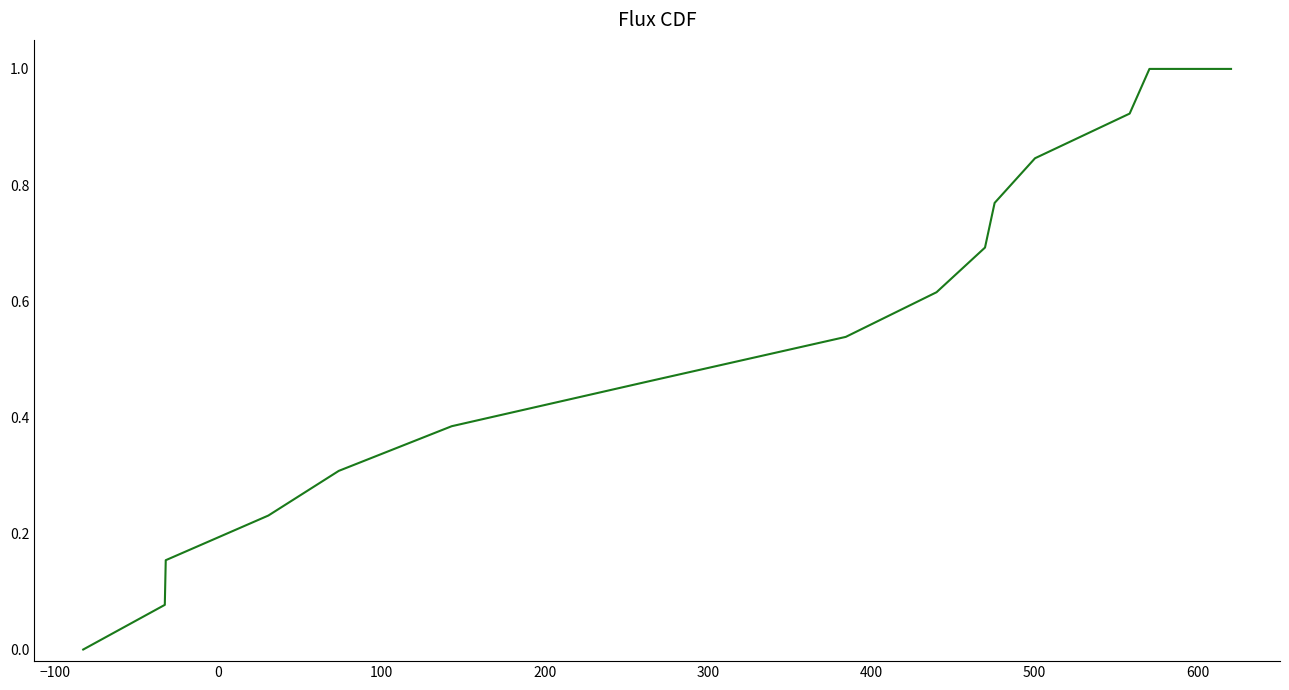

What is the difference between the maximum and minimum values?

1.0